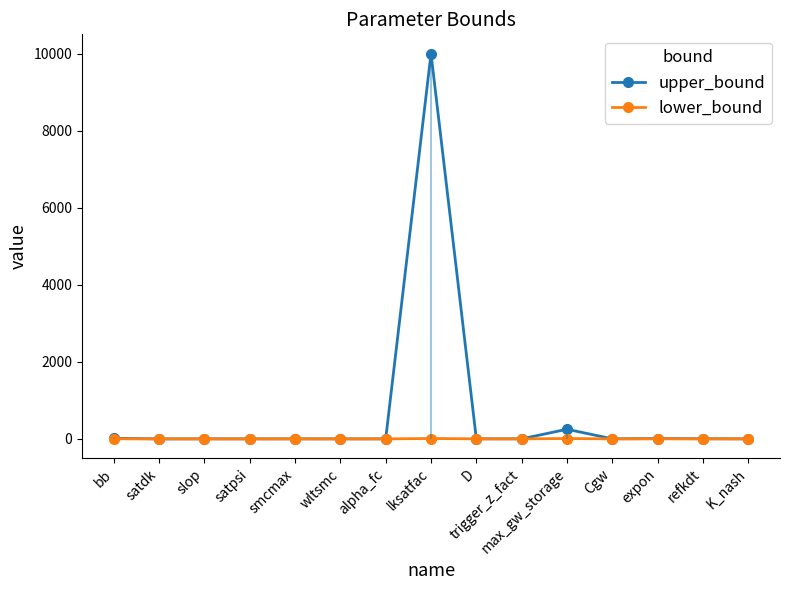

True or false: lower_bound and upper_bound cross at least once.

False